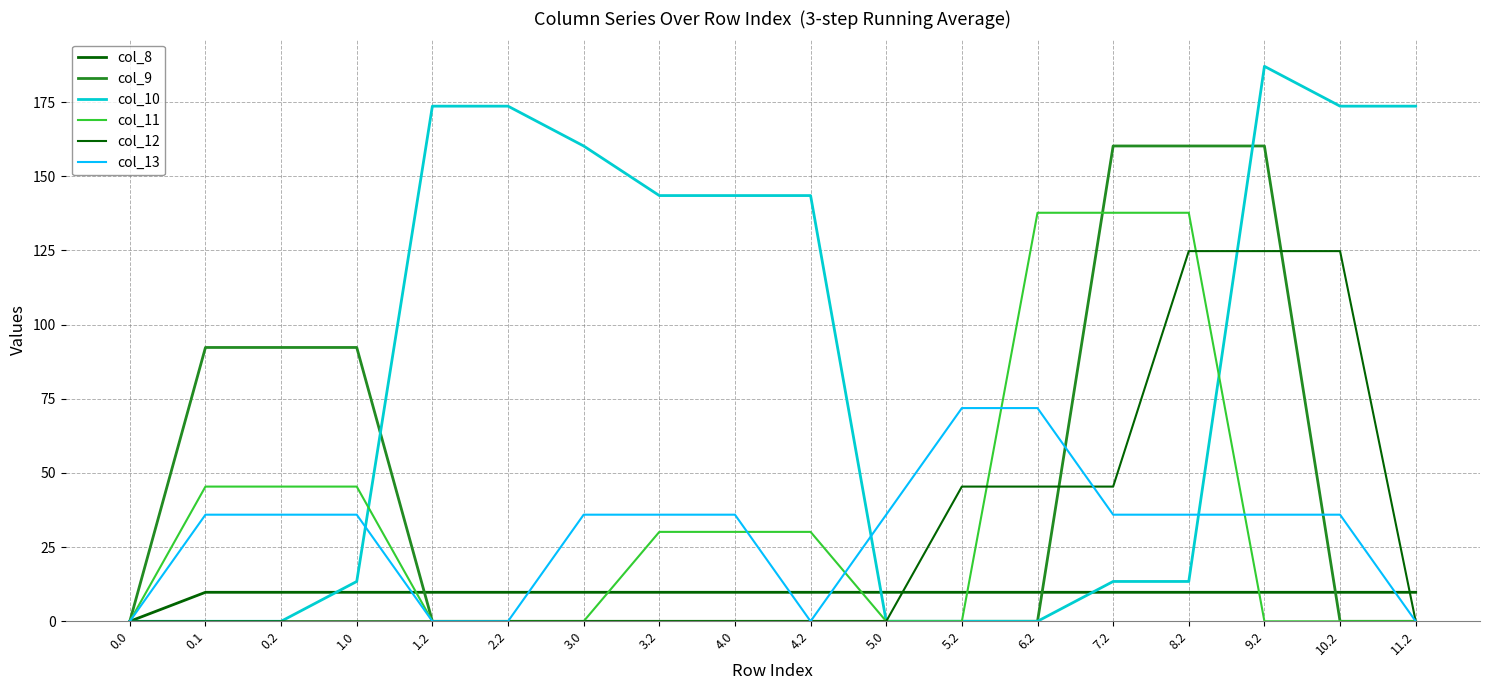

How many lines are shown in the chart?

6